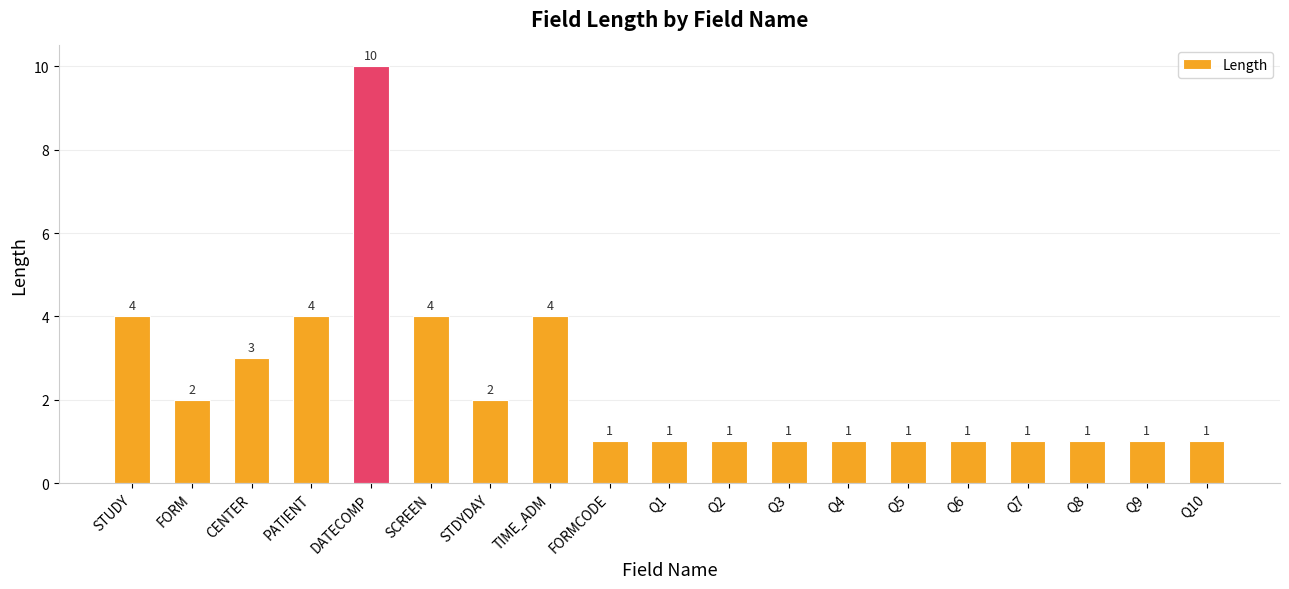

What position from the left is Q4?

13